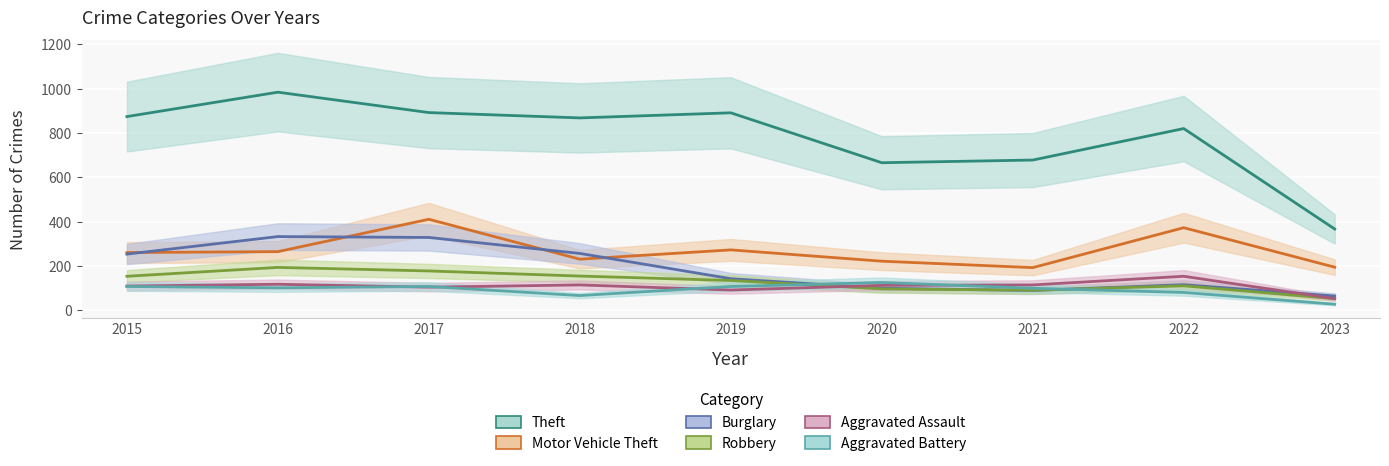

What is the sum of all Robbery values?

1168